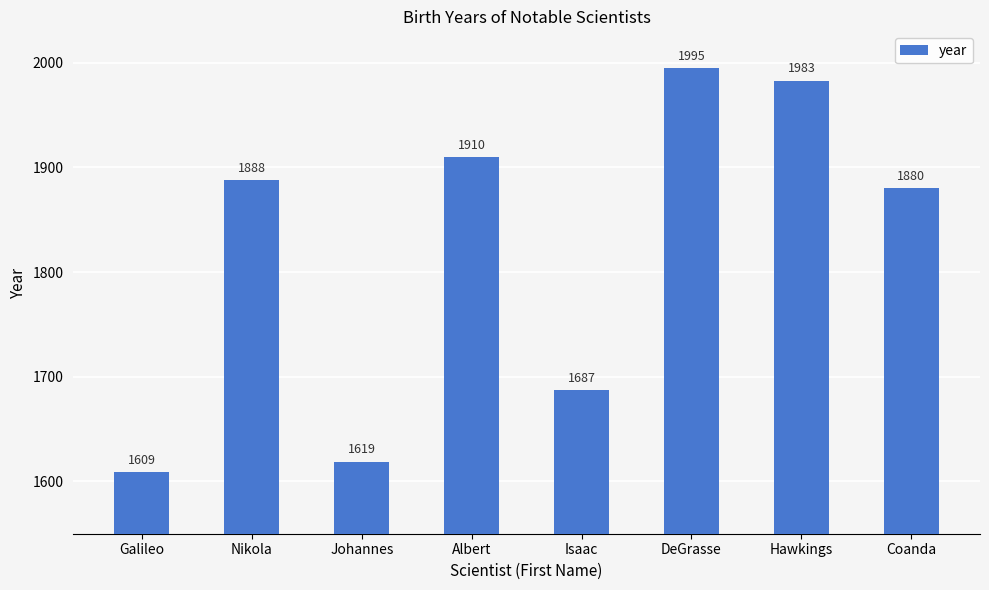

Approximately how many times larger is the value at Galileo compared to Johannes?

1.0